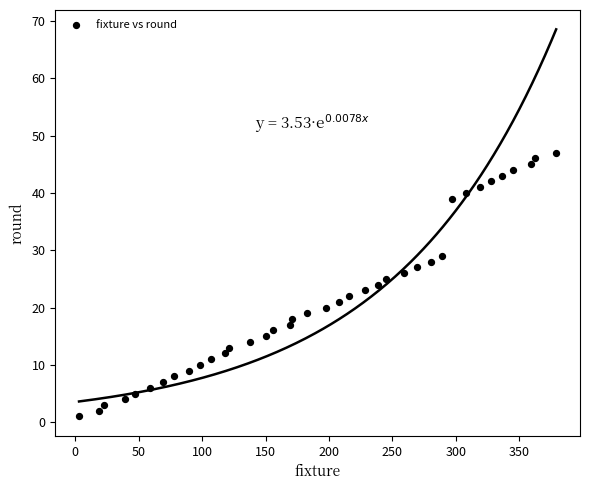

What is the range of Y values (max minus min)?

46